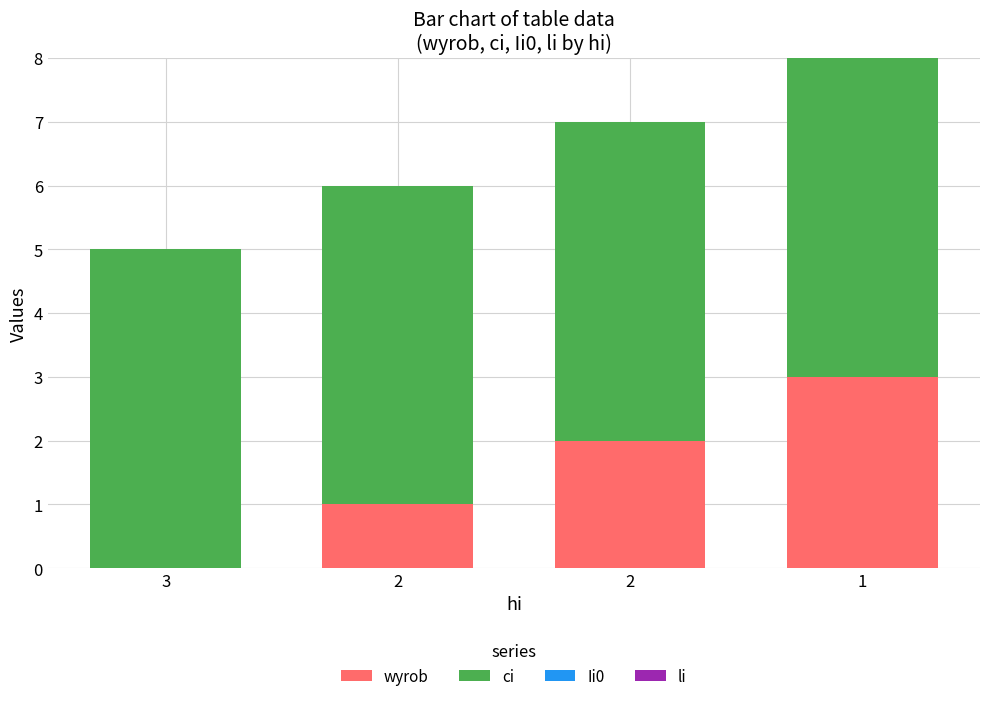

Does the chart contain stacked bars?

Yes